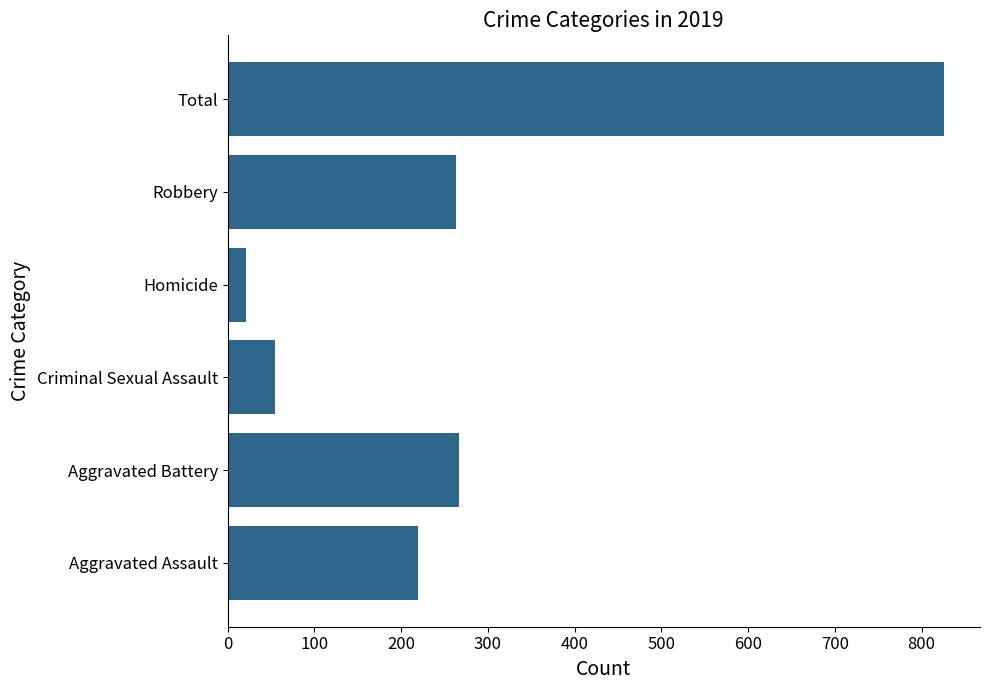

What is the minimum value shown in the chart?

21